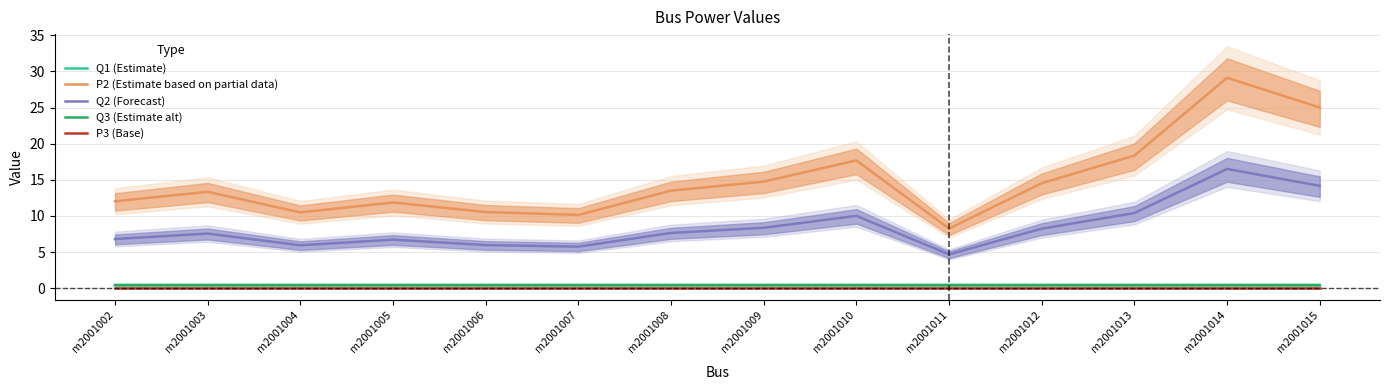

How many lines are shown in the chart?

5